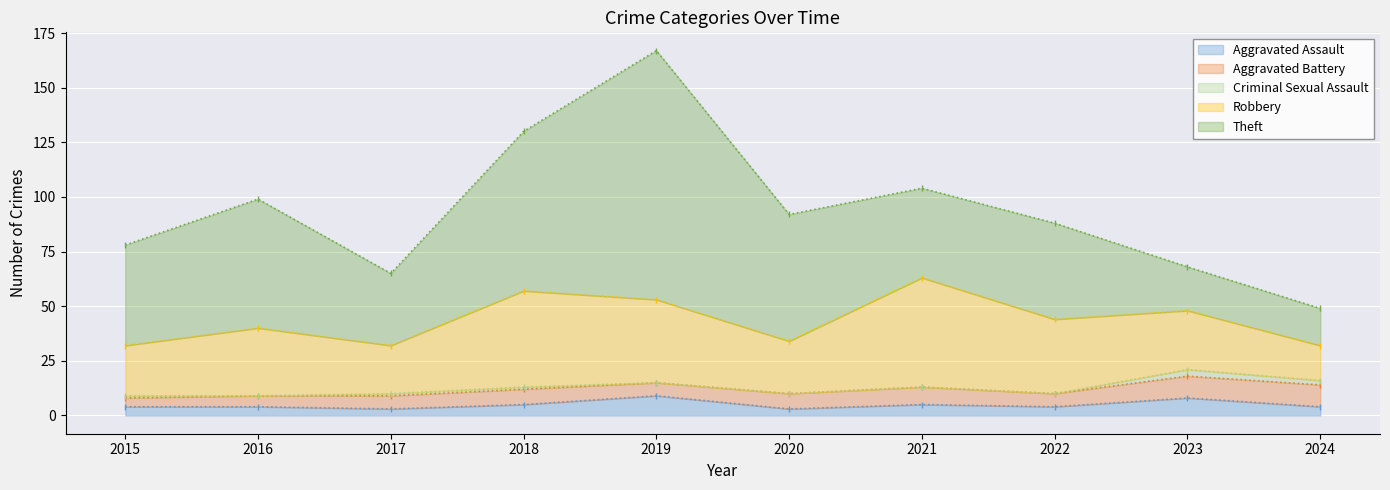

Which series has the largest total across all categories?

Theft